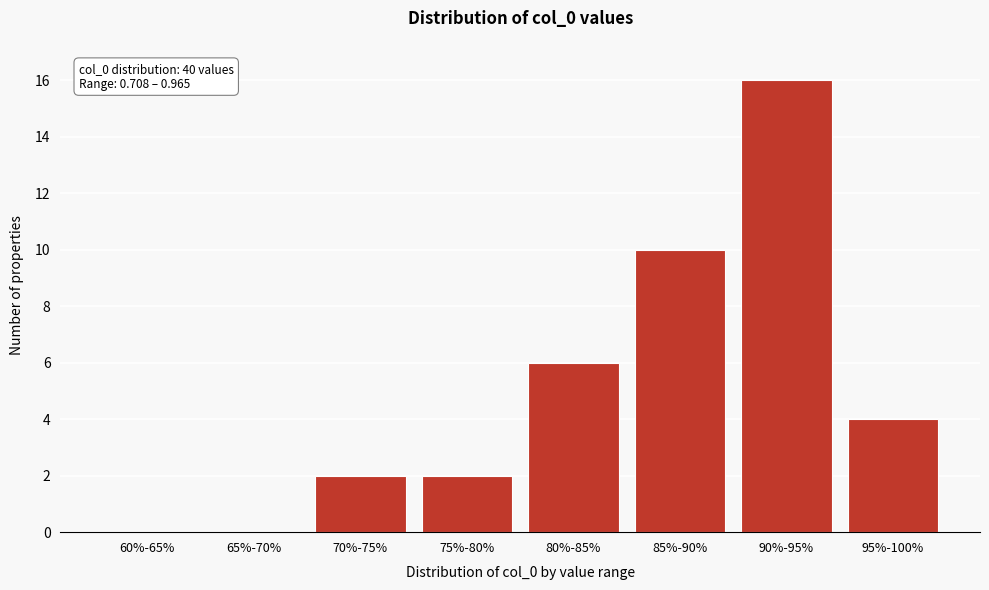

Reading left to right, what are all the values shown in this chart?

60%-65%=0	65%-70%=0	70%-75%=2	75%-80%=2	80%-85%=6	85%-90%=10	90%-95%=16	95%-100%=4